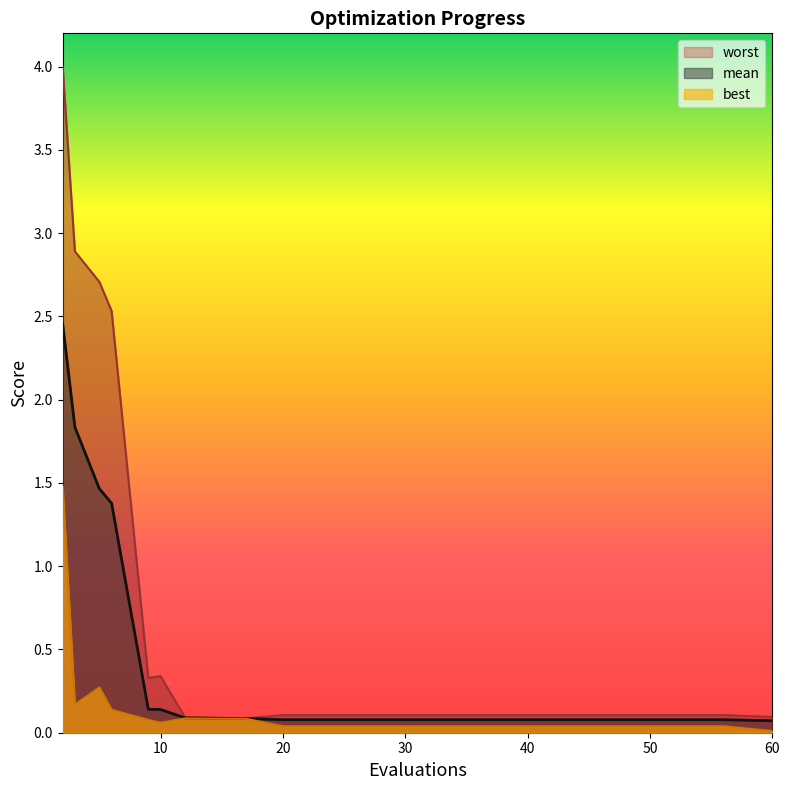

What is the label of the 20th point from the left?

60